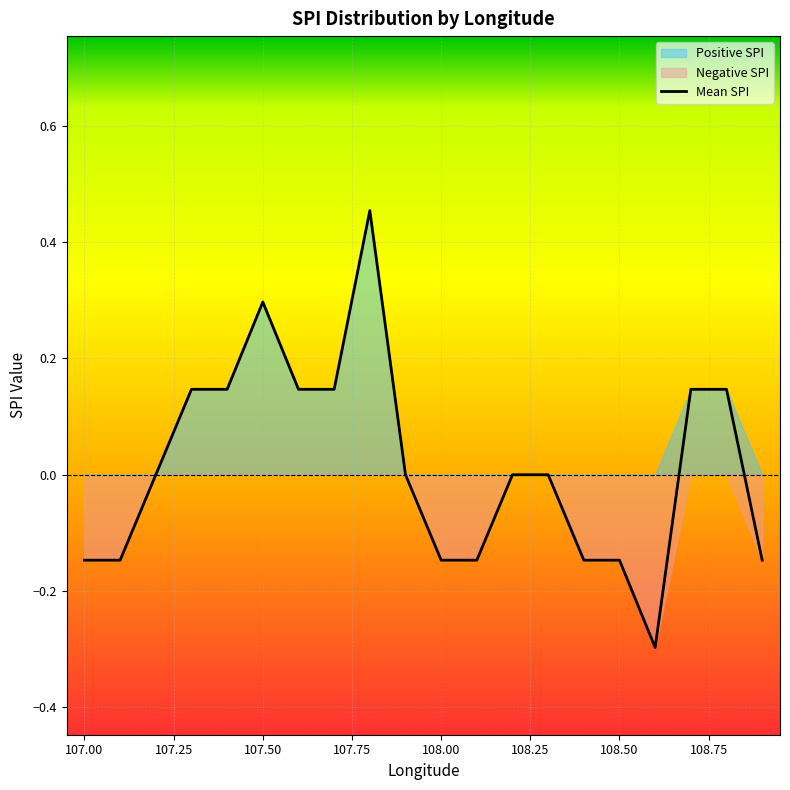

What is the difference between the maximum and second lowest values?

0.6